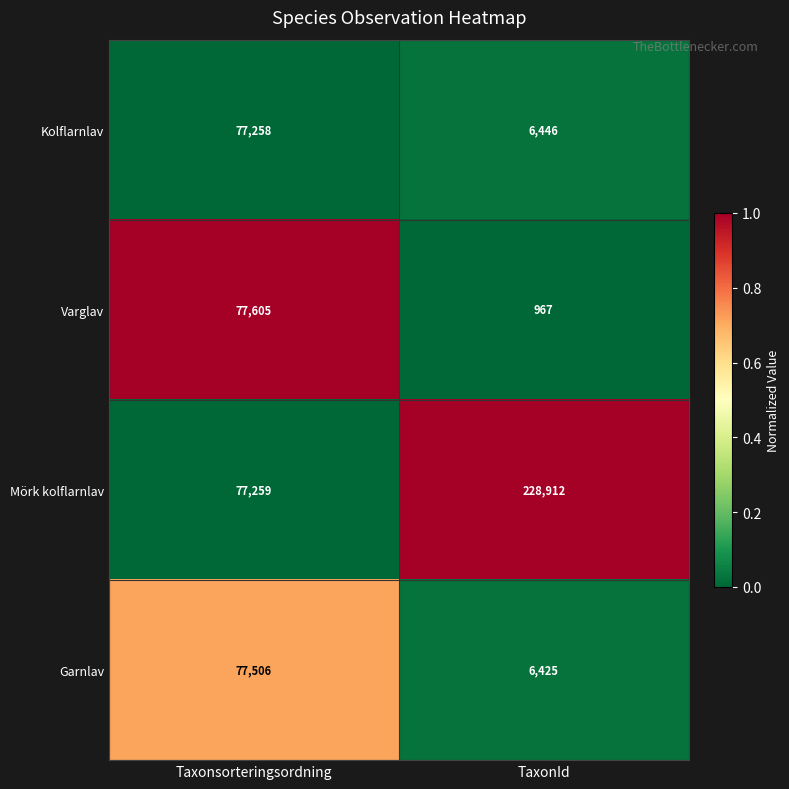

What is the approximate value of Garnlav at Taxonsorteringsordning?

77506